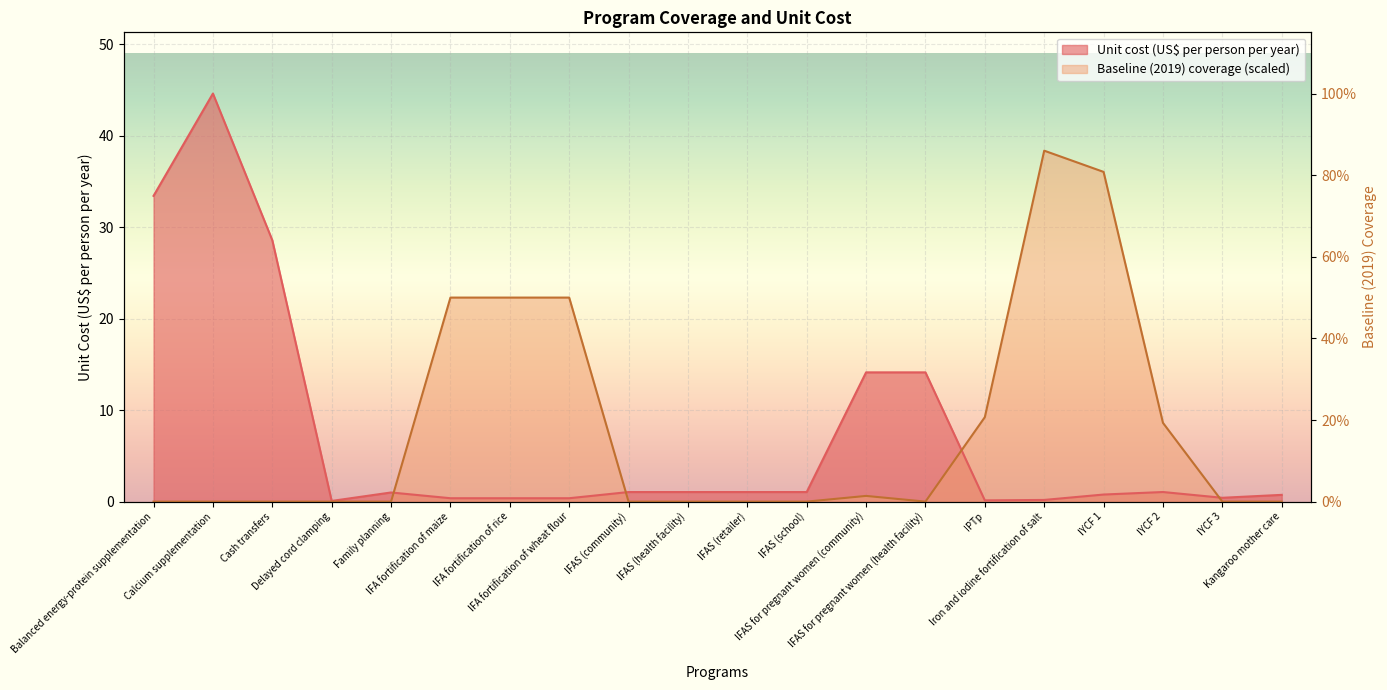

What is the difference between the highest and lowest values at Calcium supplementation?

44.6